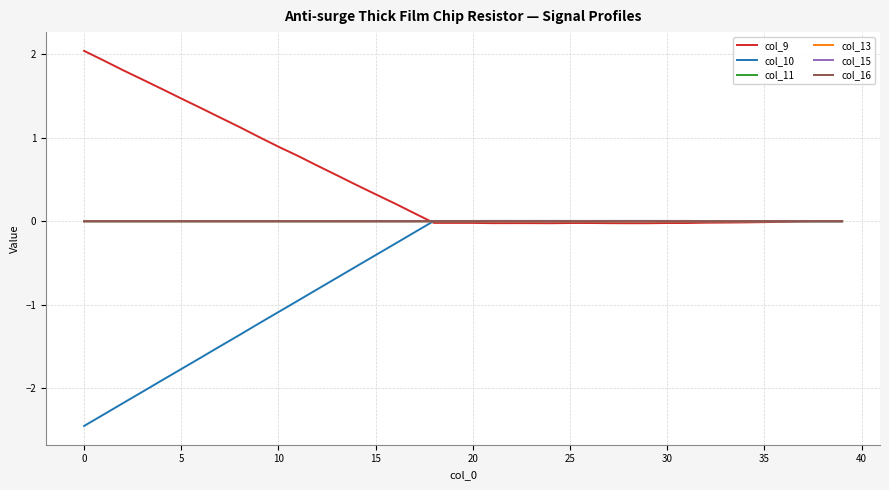

Which series has the largest range (max minus min)?

col_10